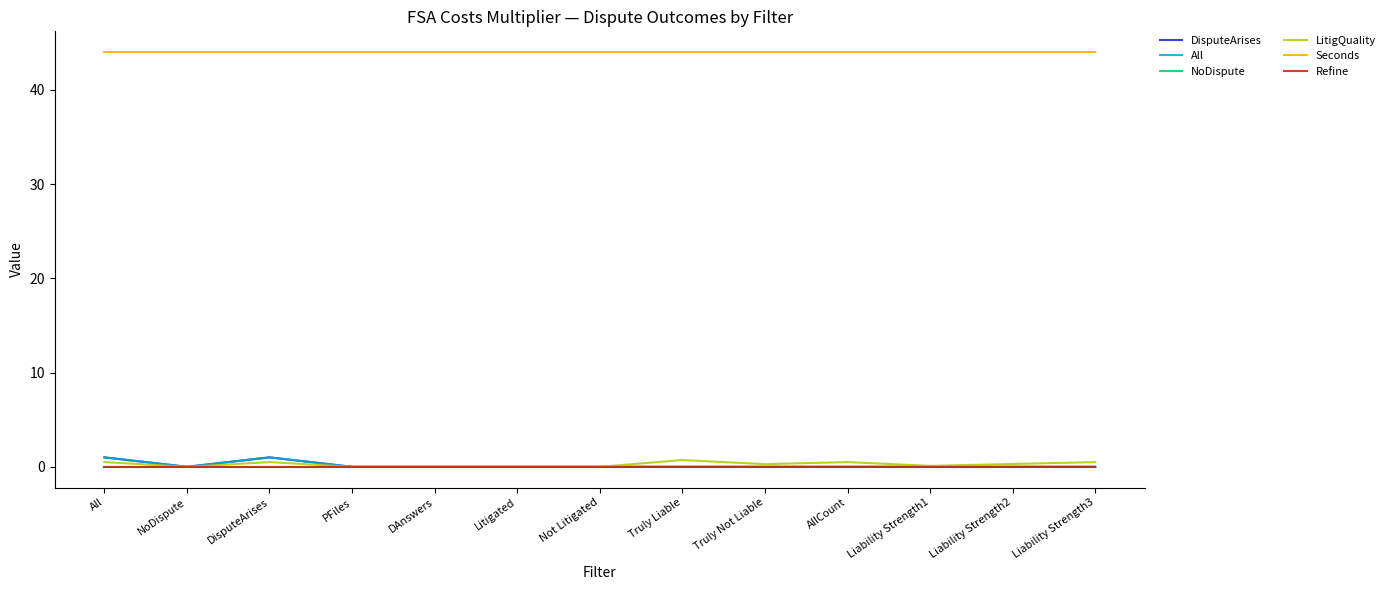

Does the chart have visible grid lines?

No